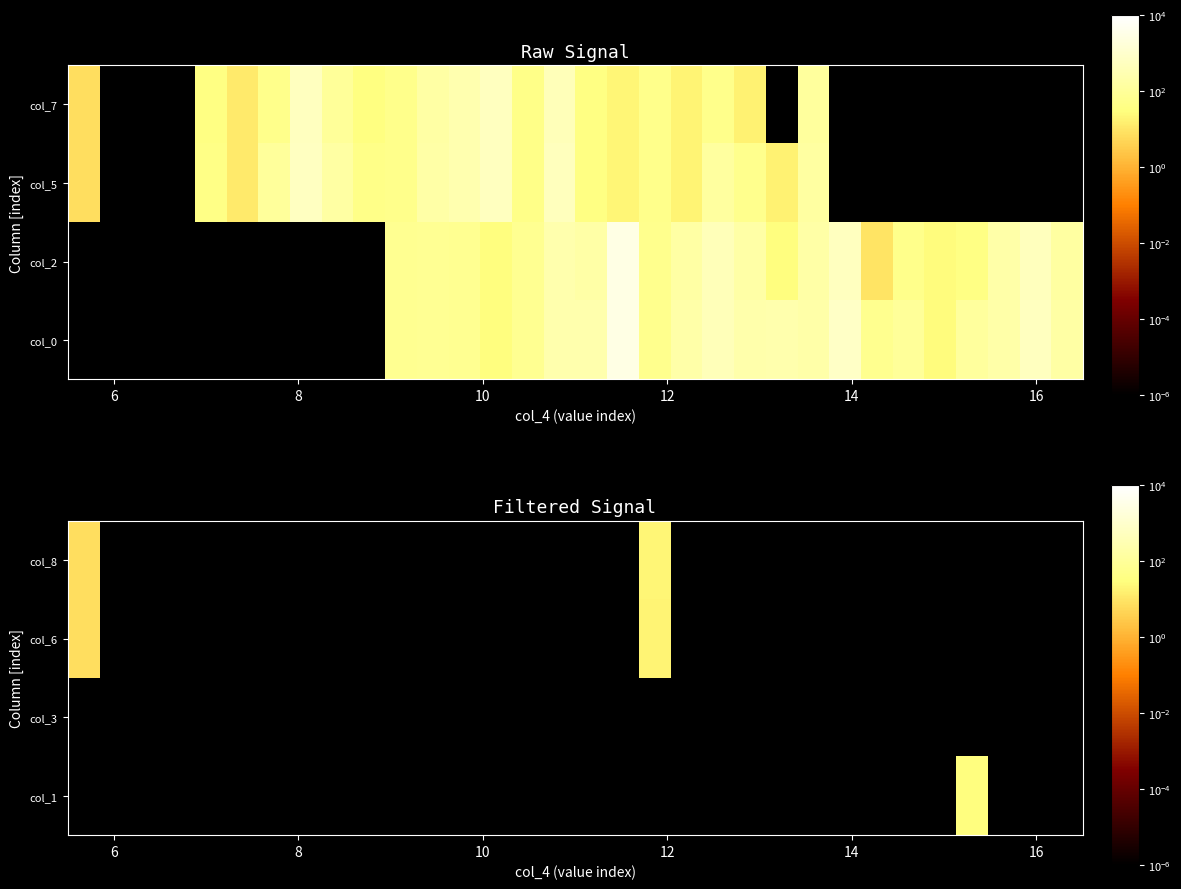

Reading left to right, transcribe all the data shown in this chart.

col_1: 0.0	0.0	0.0	0.0	0.0	0.0	0.0	0.0	0.0	0.0	0.0	0.0	0.0	0.0	0.0	0.0	0.0	0.0	0.0	0.0	0.0	0.0	0.0	0.0	0.0	0.0	0.0	0.0	30.0	0.0	0.0	0.0
col_3: 0.0	0.0	0.0	0.0	0.0	0.0	0.0	0.0	0.0	0.0	0.0	0.0	0.0	0.0	0.0	0.0	0.0	0.0	0.0	0.0	0.0	0.0	0.0	0.0	0.0	0.0	0.0	0.0	0.0	0.0	0.0	0.0
col_6: 7.0	0.0	0.0	0.0	0.0	0.0	0.0	0.0	0.0	0.0	0.0	0.0	0.0	0.0	0.0	0.0	0.0	0.0	19.0	0.0	0.0	0.0	0.0	0.0	0.0	0.0	0.0	0.0	0.0	0.0	0.0	0.0
col_8: 7.0	0.0	0.0	0.0	0.0	0.0	0.0	0.0	0.0	0.0	0.0	0.0	0.0	0.0	0.0	0.0	0.0	0.0	21.0	0.0	0.0	0.0	0.0	0.0	0.0	0.0	0.0	0.0	0.0	0.0	0.0	0.0